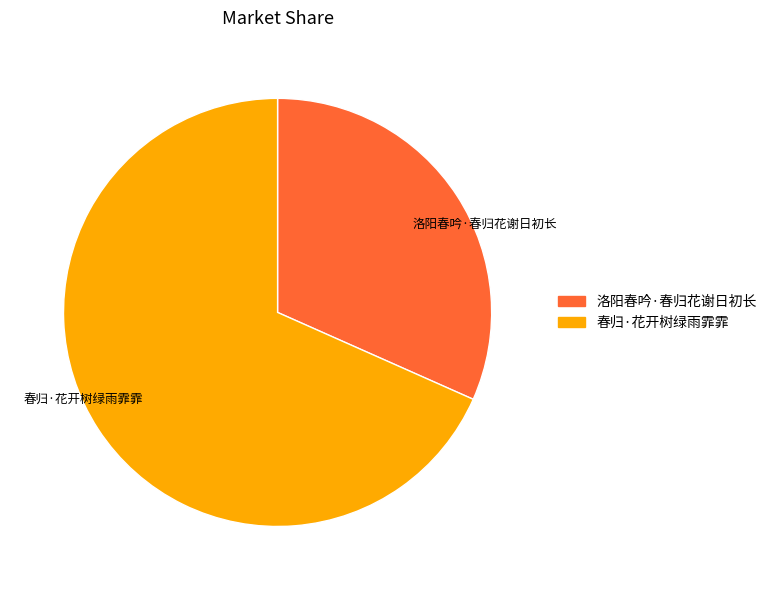

Does any single category account for the majority?

Yes